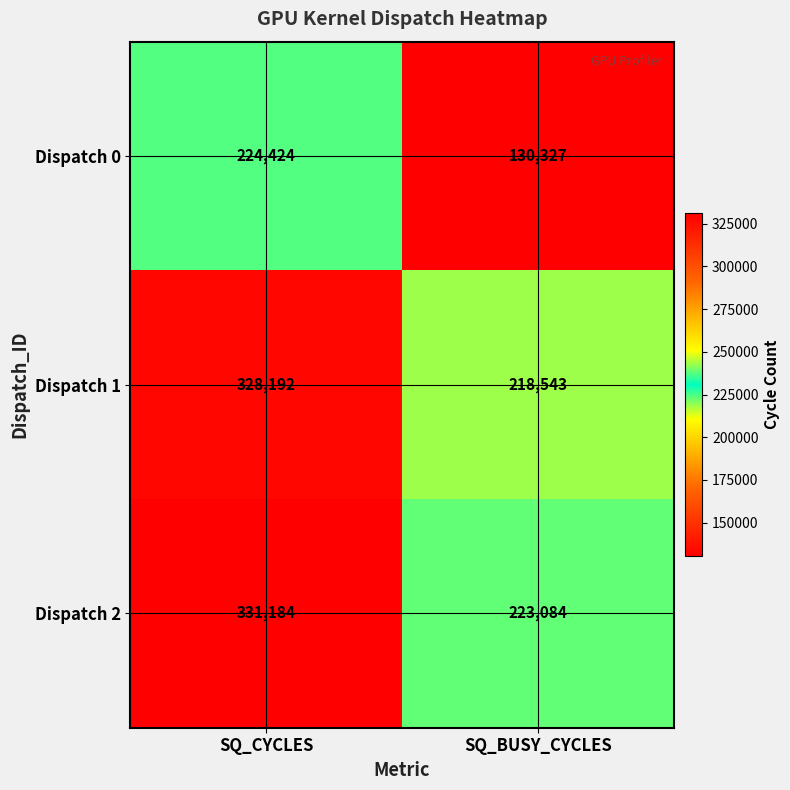

What is the minimum value shown in the chart?

130327